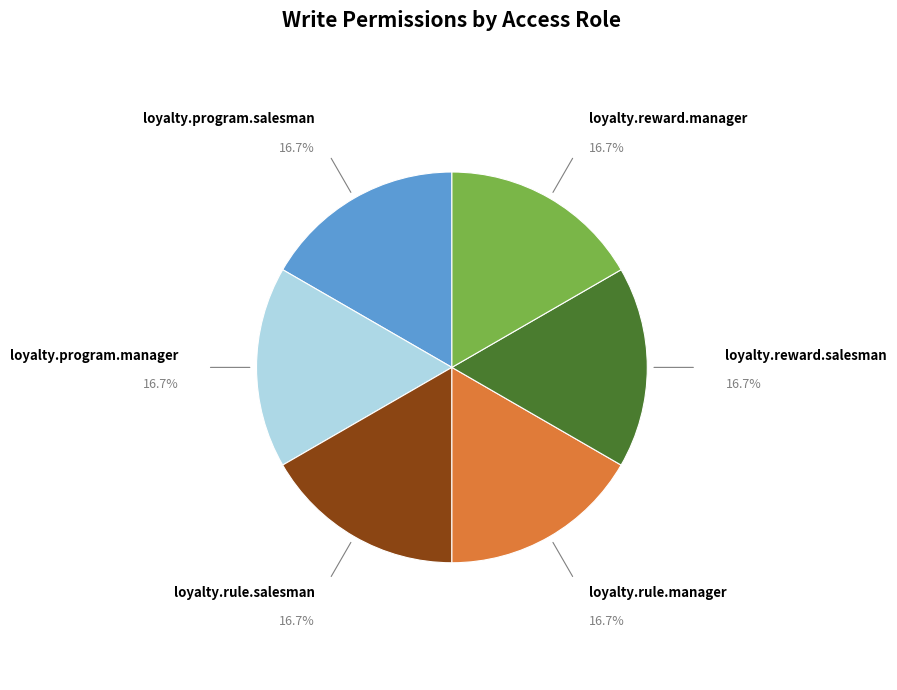

Does any single category account for the majority?

No